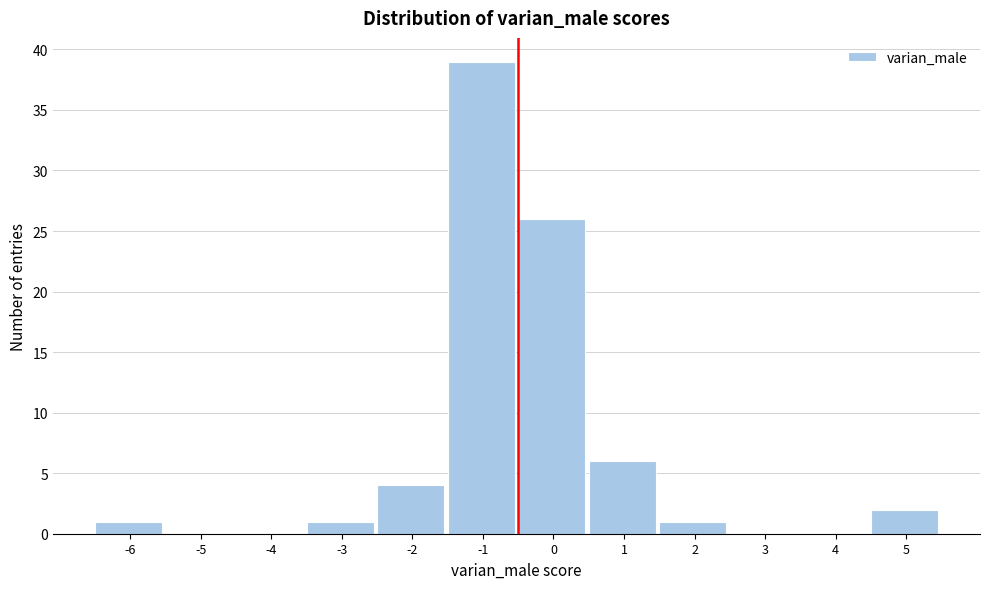

Reading left to right, extract all data points from this chart.

-6=1	-5=0	-4=0	-3=1	-2=4	-1=39	0=26	1=6	2=1	3=0	4=0	5=2